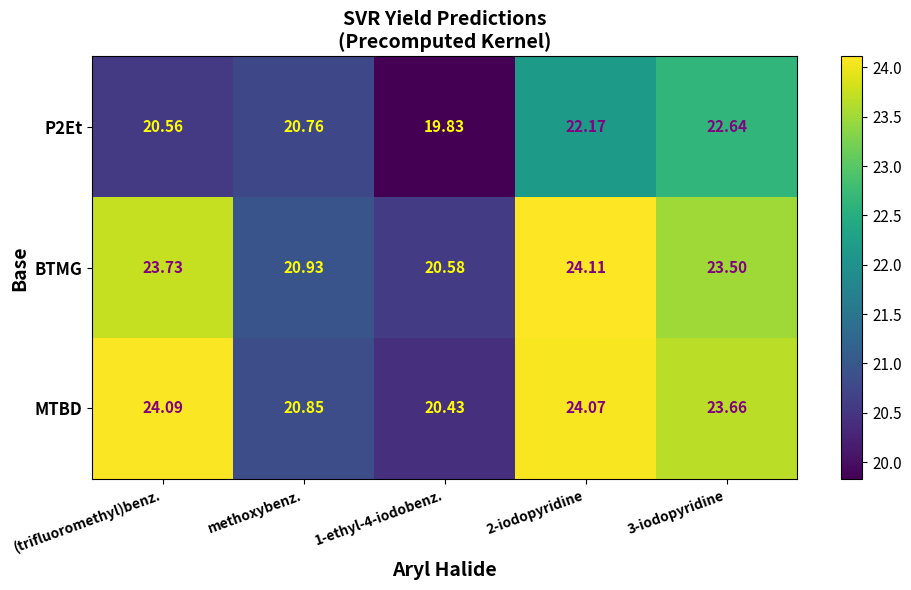

Which series has the largest total across all categories?

MTBD